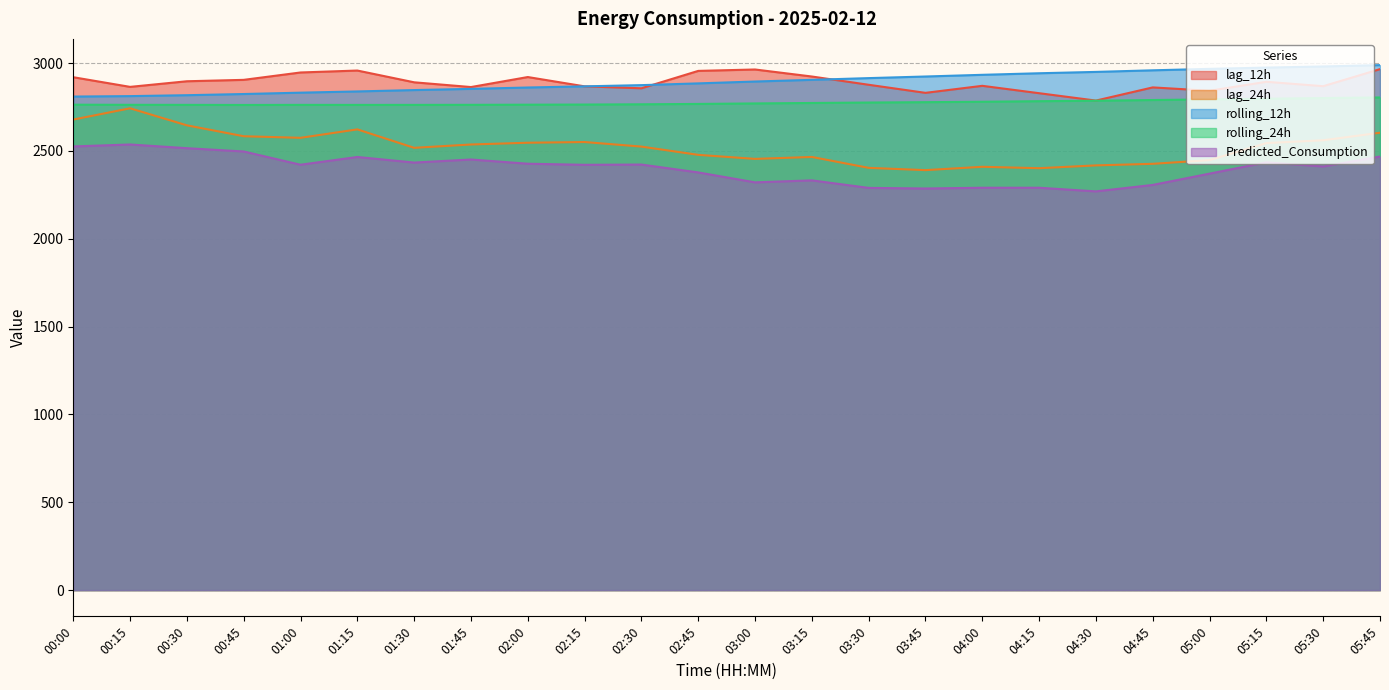

True or false: Predicted_Consumption and rolling_24h cross at least once.

False